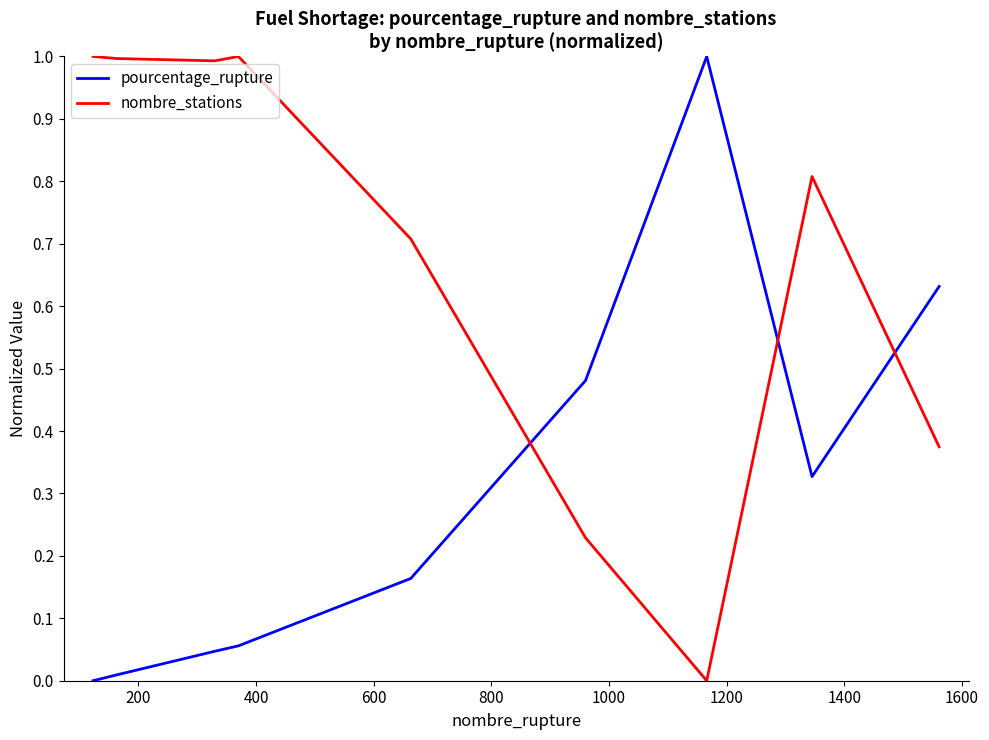

How many intersections are there between pourcentage_rupture and nombre_stations?

3